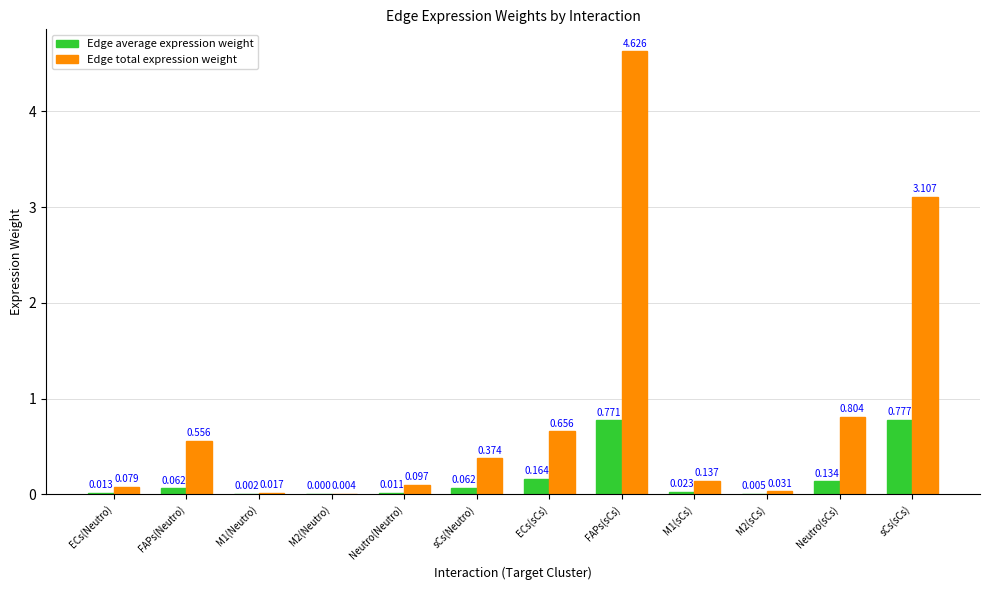

What are all the series names shown in the legend?

Edge average expression weight, Edge total expression weight